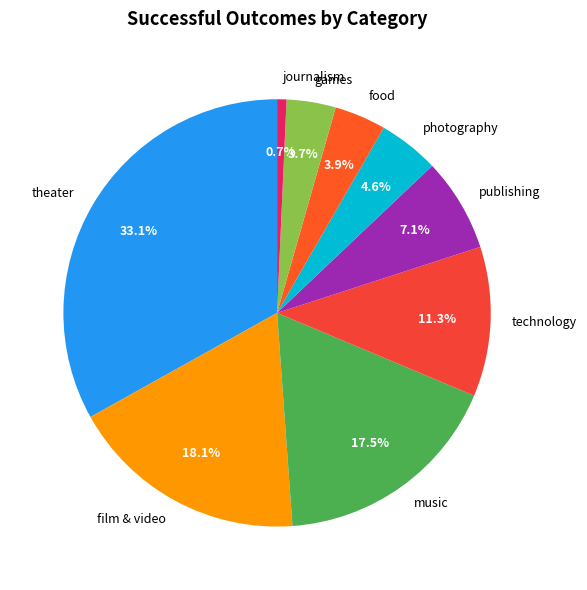

Is the sum of publishing and music greater than half?

No